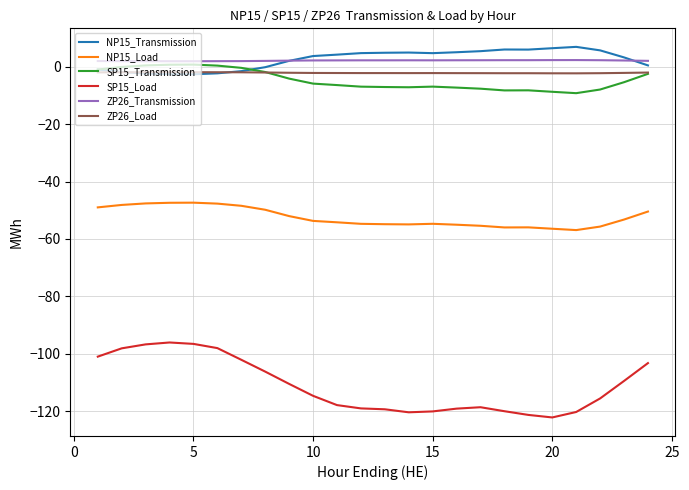

True or false: ZP26_Transmission and NP15_Load intersect in this chart.

False